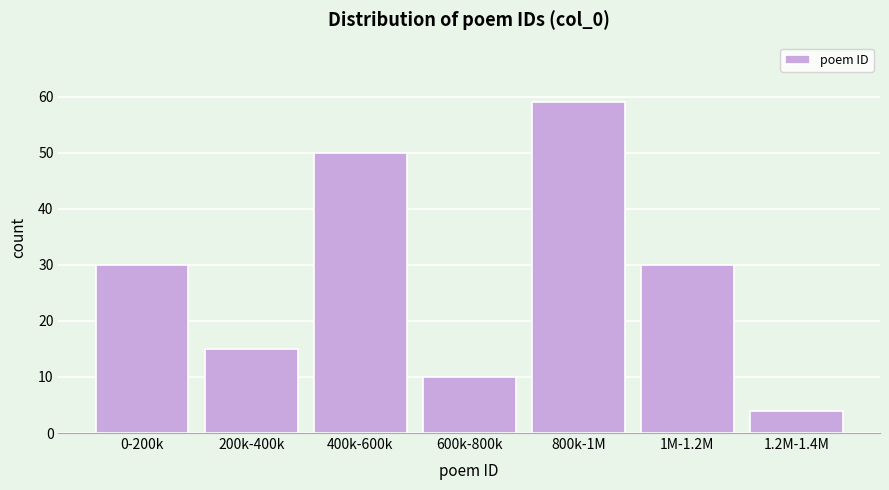

Reading right to left, list all the values displayed in this chart.

4	30	59	10	50	15	30